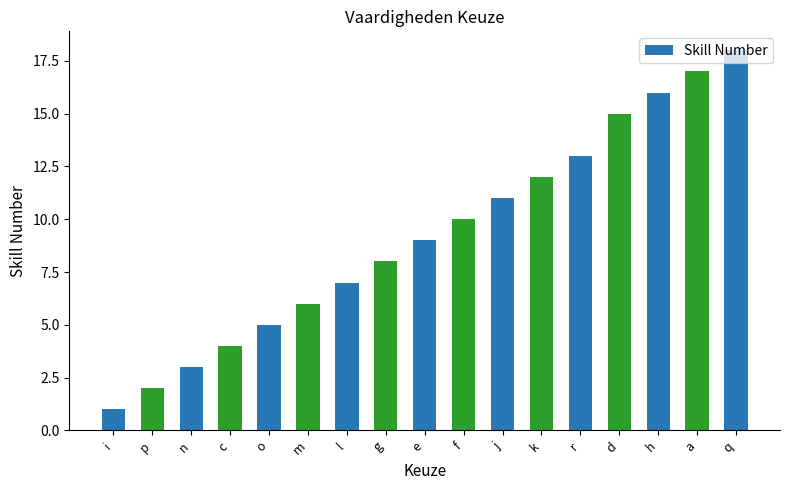

How many categories are shown in the chart?

17